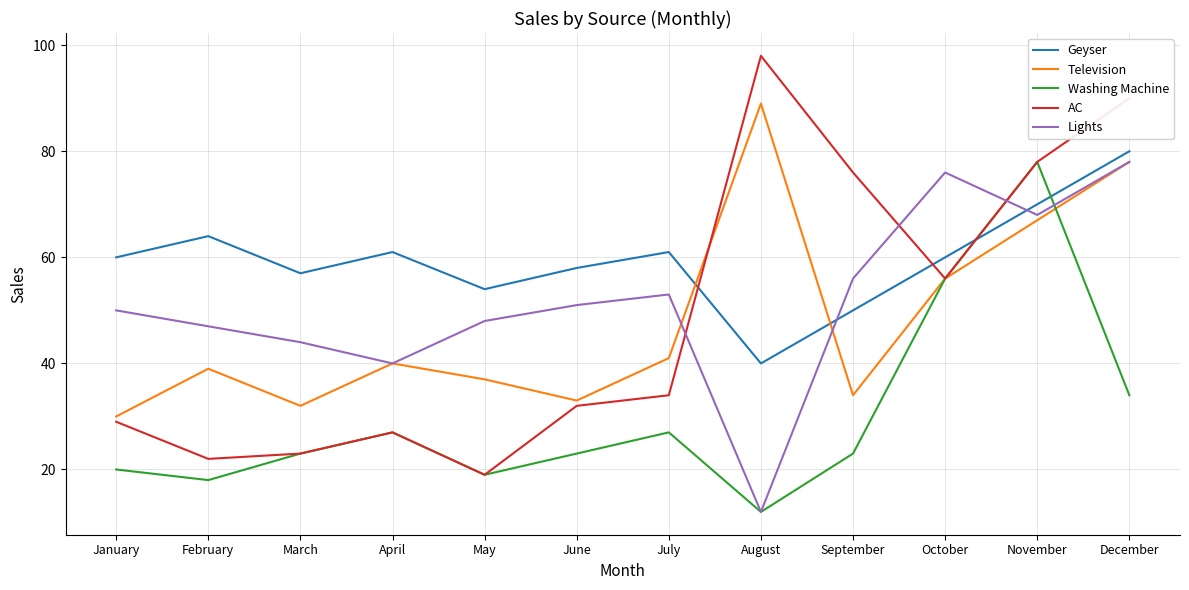

Reading left to right, extract all data points from this chart.

Geyser: January=60	February=64	March=57	April=61	May=54	June=58	July=61	August=40	September=50	October=60	November=70	December=80
Television: January=30	February=39	March=32	April=40	May=37	June=33	July=41	August=89	September=34	October=56	November=67	December=78
Washing Machine: January=20	February=18	March=23	April=27	May=19	June=23	July=27	August=12	September=23	October=56	November=78	December=34
AC: January=29	February=22	March=23	April=27	May=19	June=32	July=34	August=98	September=76	October=56	November=78	December=90
Lights: January=50	February=47	March=44	April=40	May=48	June=51	July=53	August=12	September=56	October=76	November=68	December=78